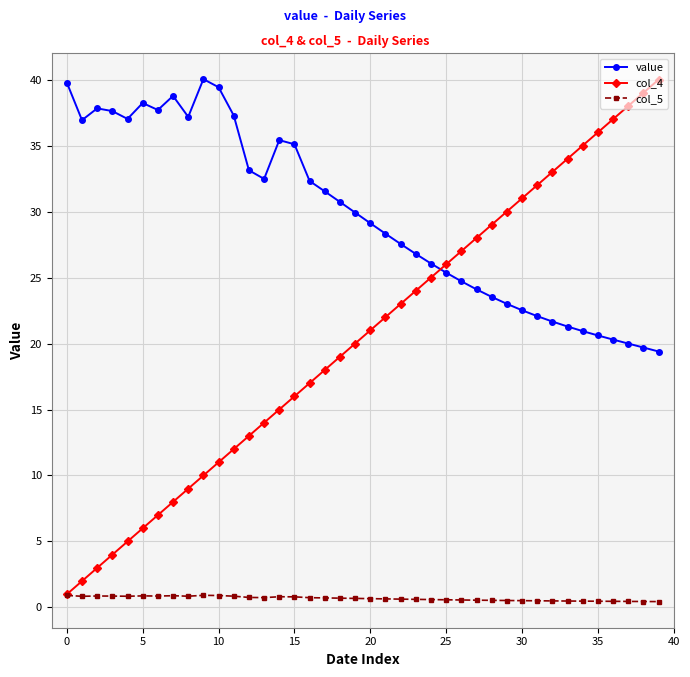

Which series has the largest total across all categories?

value